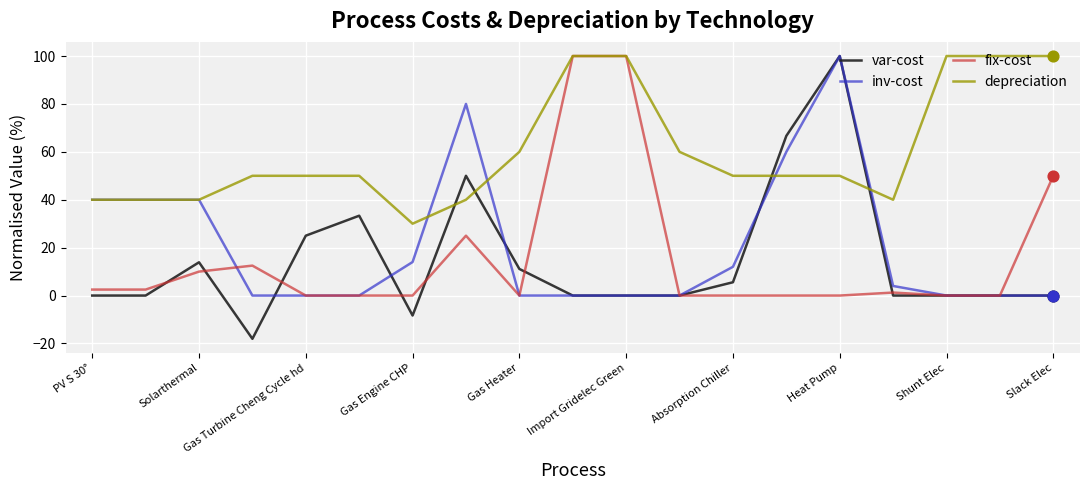

What are all the series names shown in the legend?

var-cost, inv-cost, fix-cost, depreciation